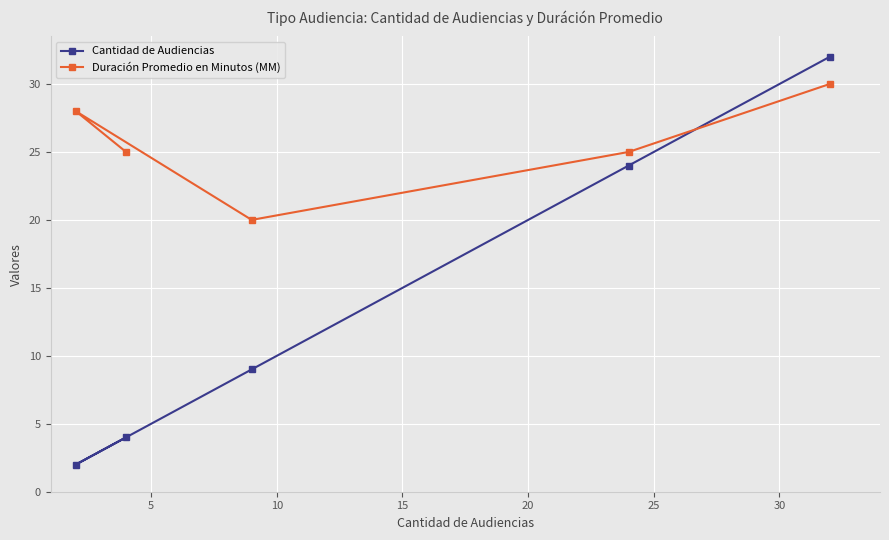

Rank the series by their maximum value, from lowest to highest.

Duración Promedio en Minutos (MM), Cantidad de Audiencias